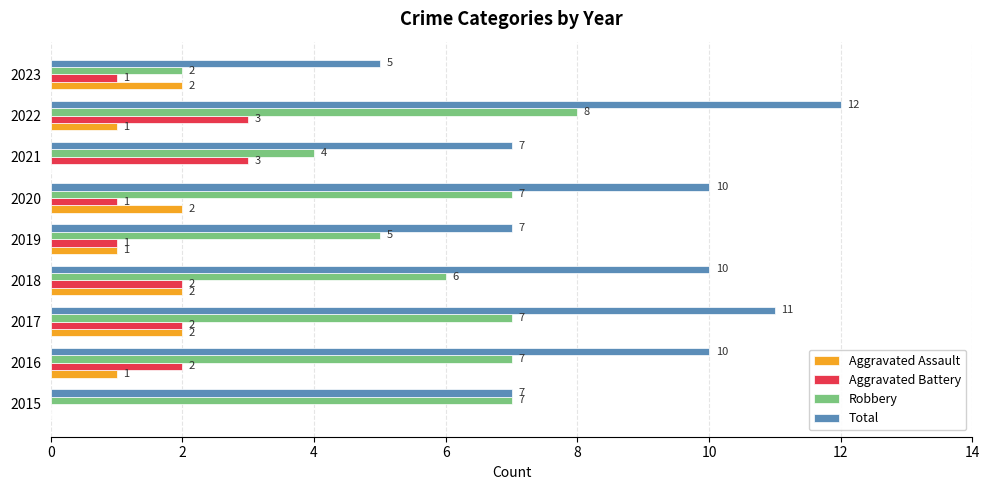

What is the sum of all Aggravated Battery values?

15